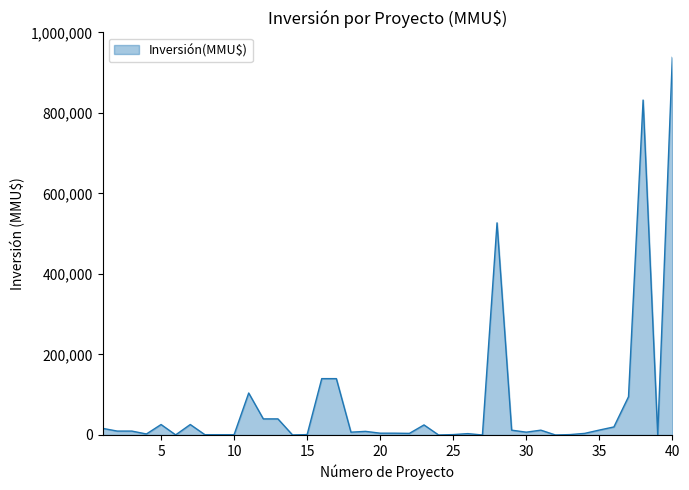

What is the maximum value shown in the chart?

938000